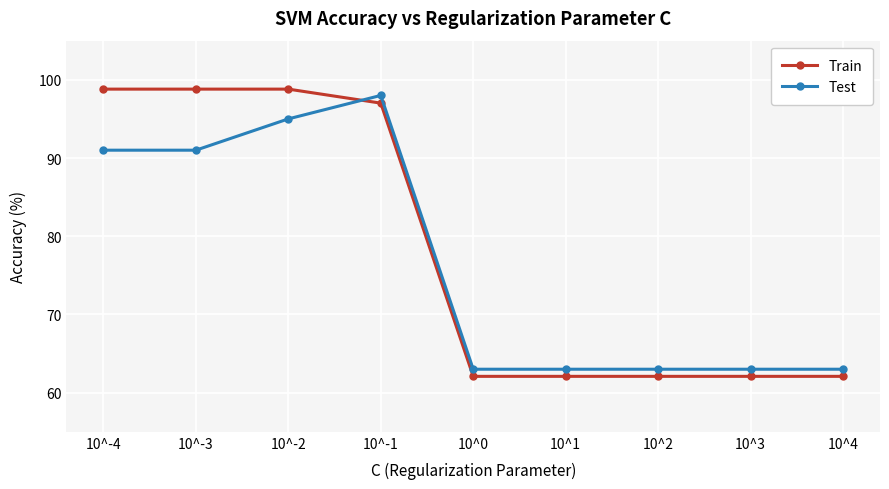

What is the minimum value shown in the chart?

62.1